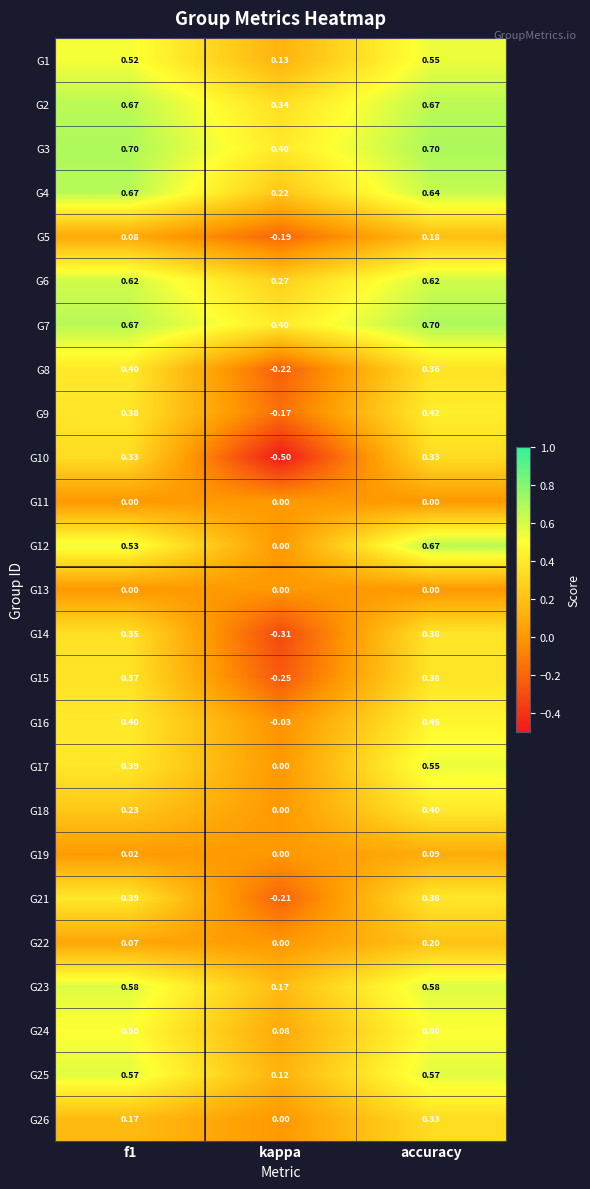

Which series has the largest total across all categories?

G3